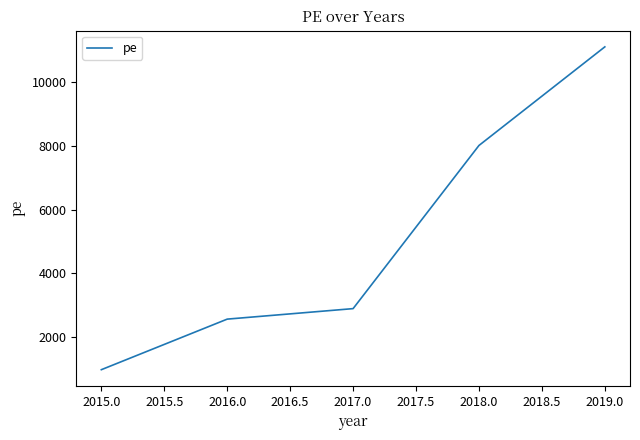

What is the average value?

5108